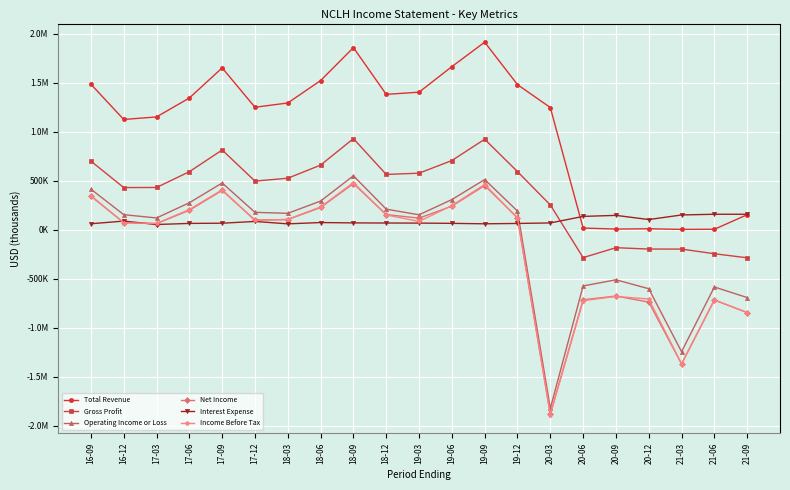

True or false: Gross Profit and Net Income intersect in this chart.

False